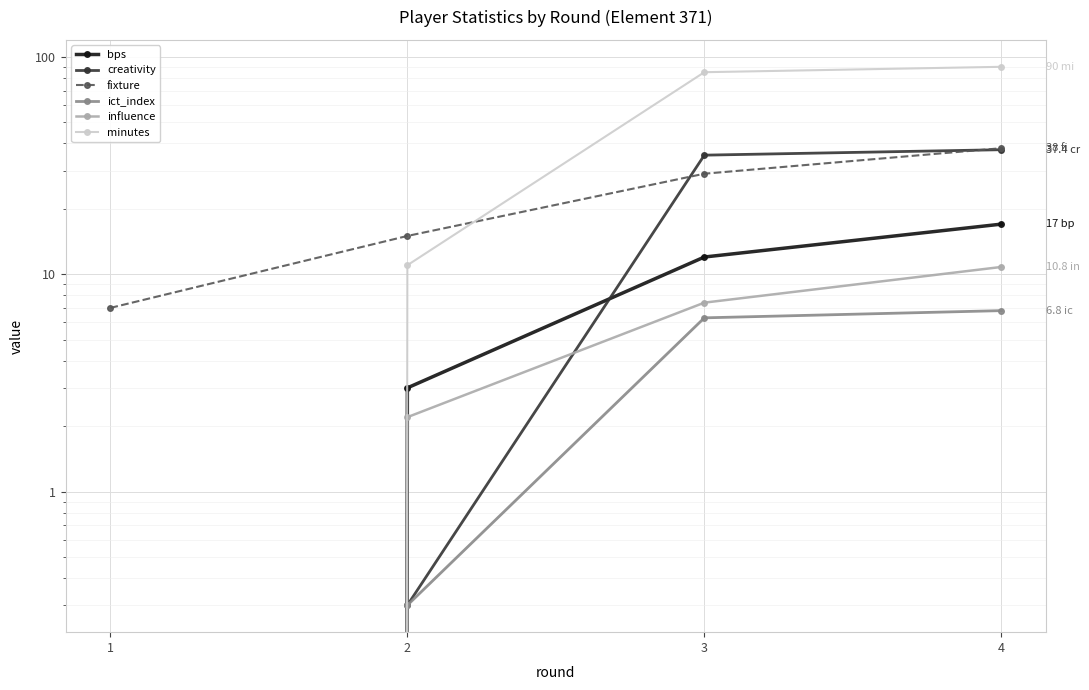

At how many categories does at least one series exceed 89?

1